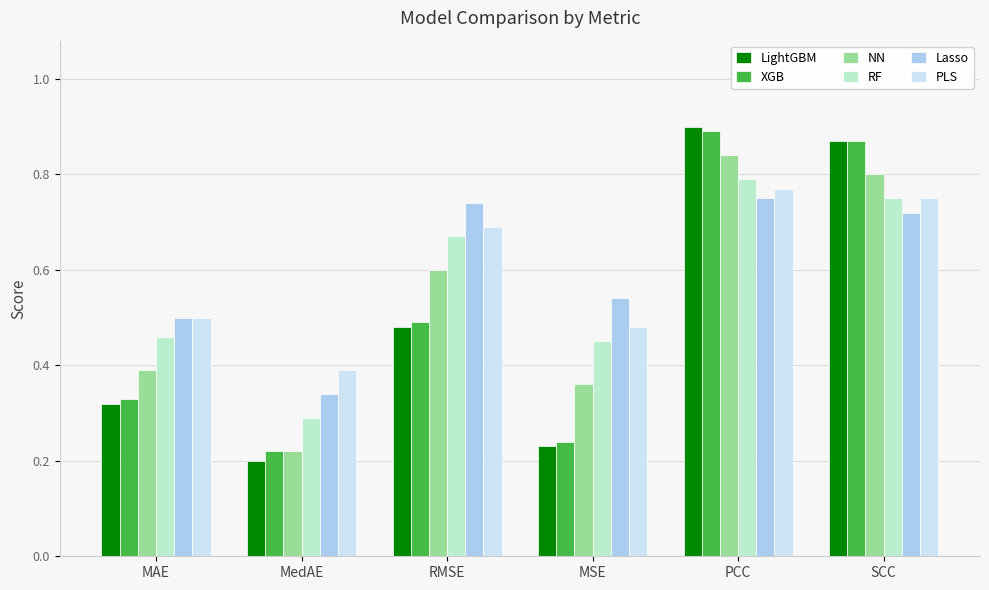

Which series changed the most between MedAE and SCC?

LightGBM